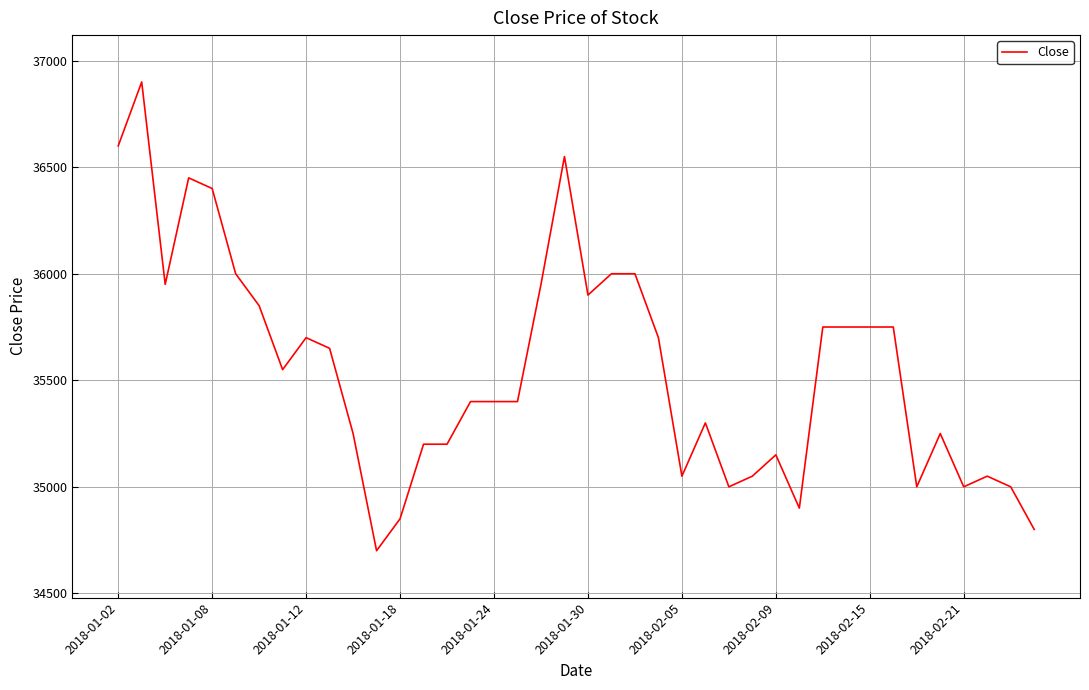

What is the smallest value displayed?

34700